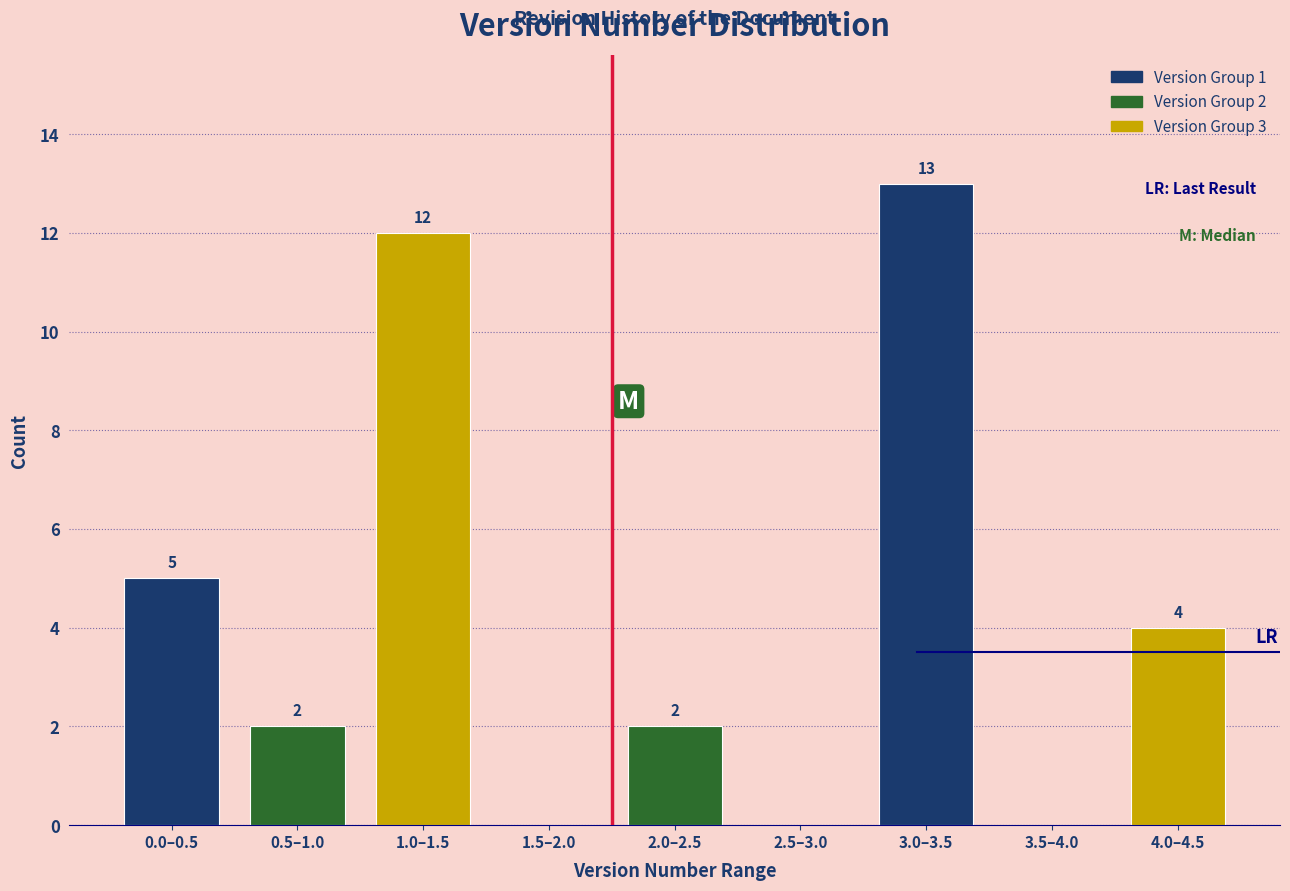

Reading left to right, extract all data points from this chart.

0.0–0.5=5	0.5–1.0=2	1.0–1.5=12	1.5–2.0=0	2.0–2.5=2	2.5–3.0=0	3.0–3.5=13	3.5–4.0=0	4.0–4.5=4